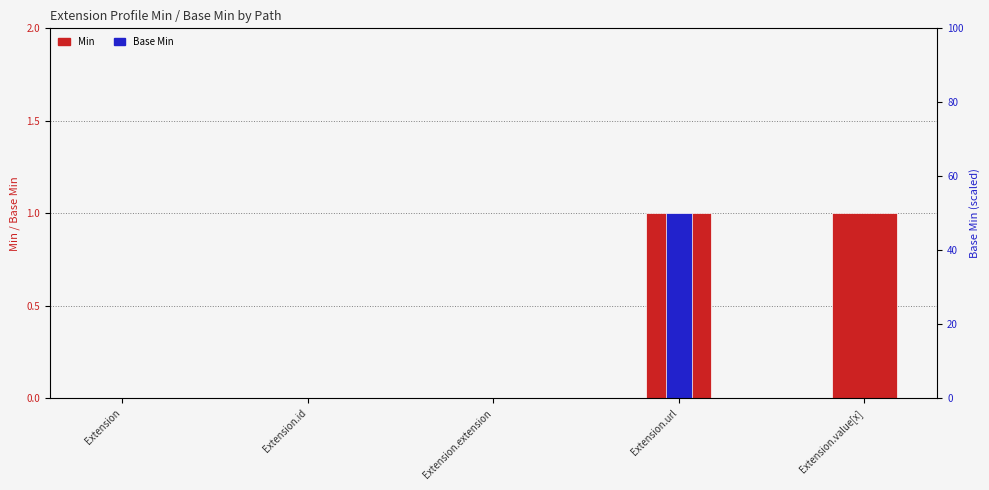

How many data points in Min are above 0?

2